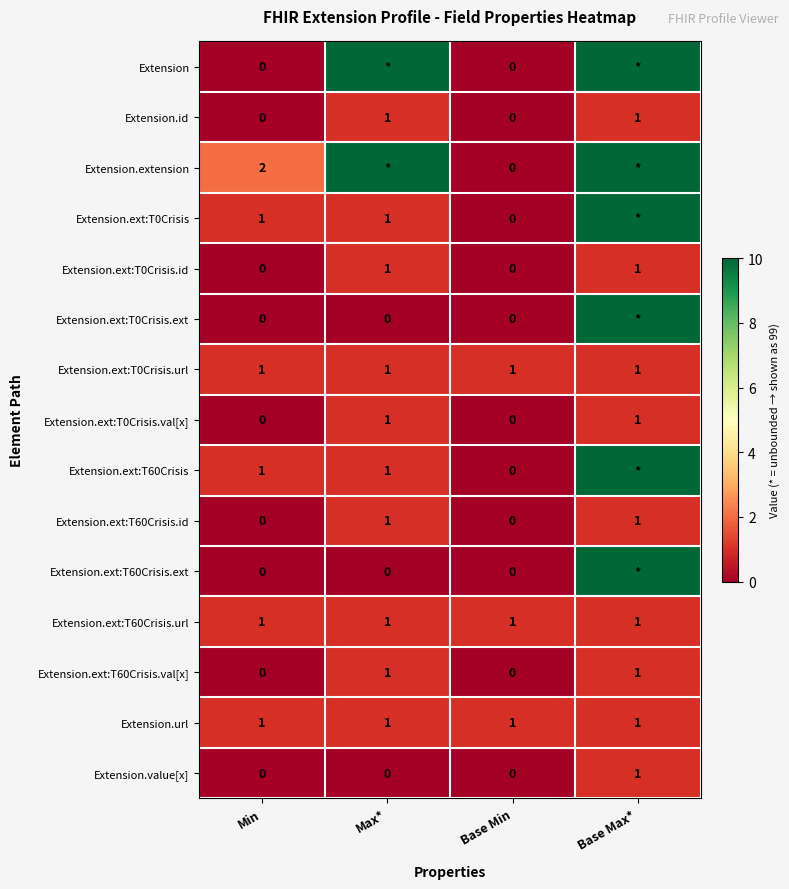

The value of Extension.ext:T0Crisis.url at Base Min is 2. True or false?

False